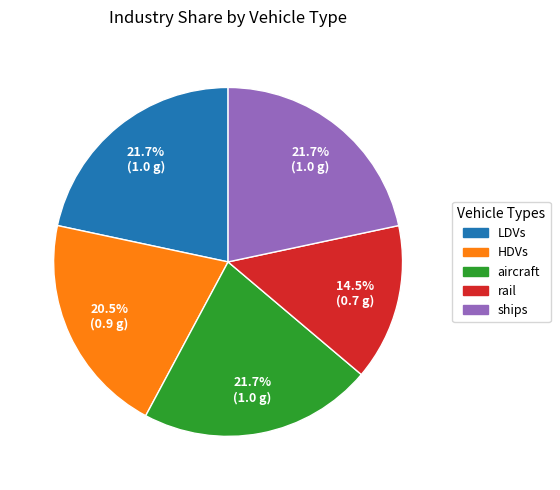

Is the sum of HDVs and aircraft greater than half?

No